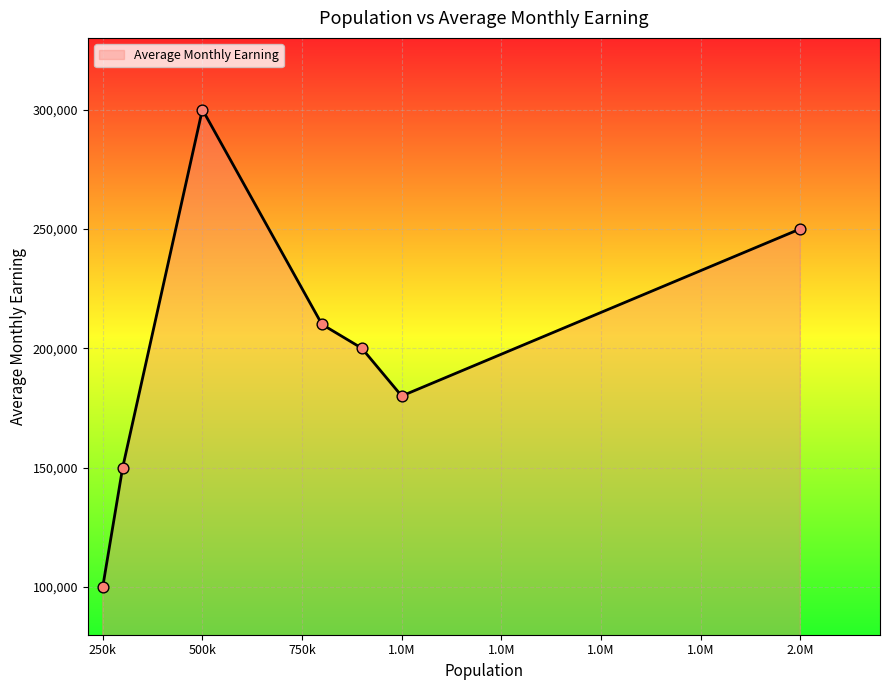

What is the greatest value displayed?

300000